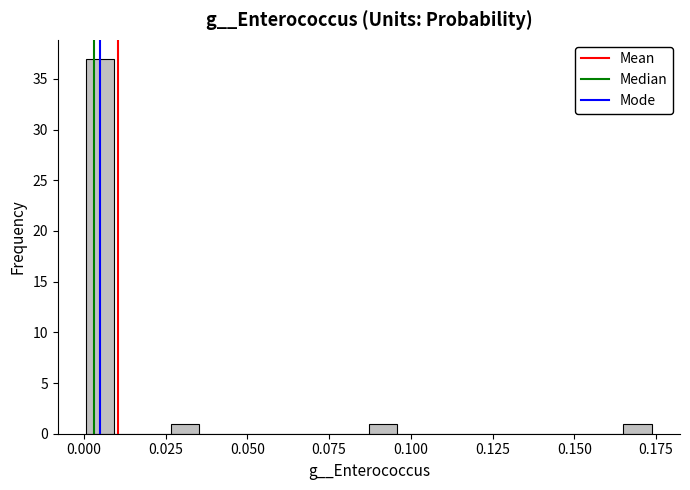

Read against the x-axis, roughly where is the centre of the tallest bar?

0.005